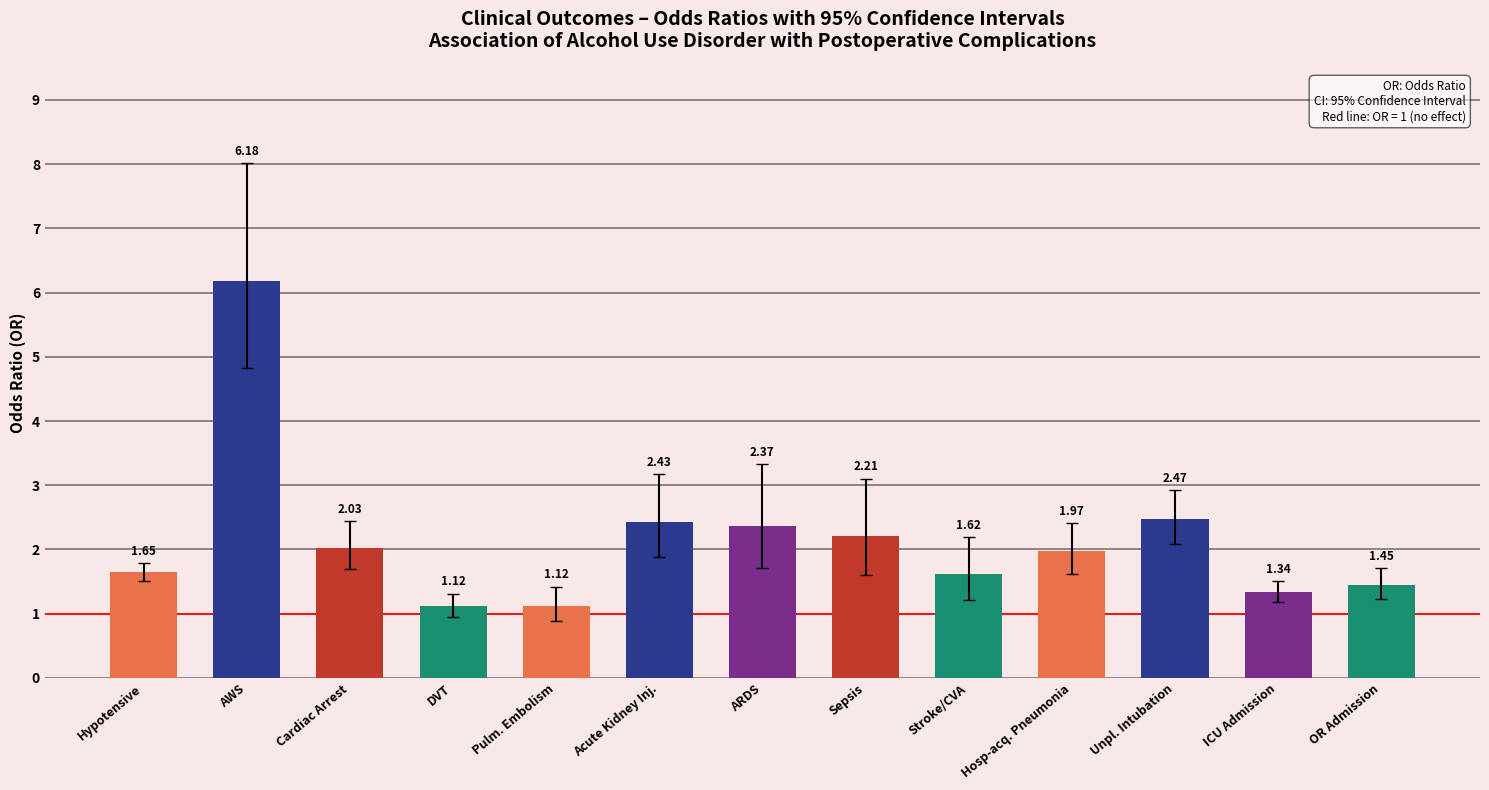

Approximately how many times larger is the value at OR Admission compared to Acute Kidney Inj.?

0.6